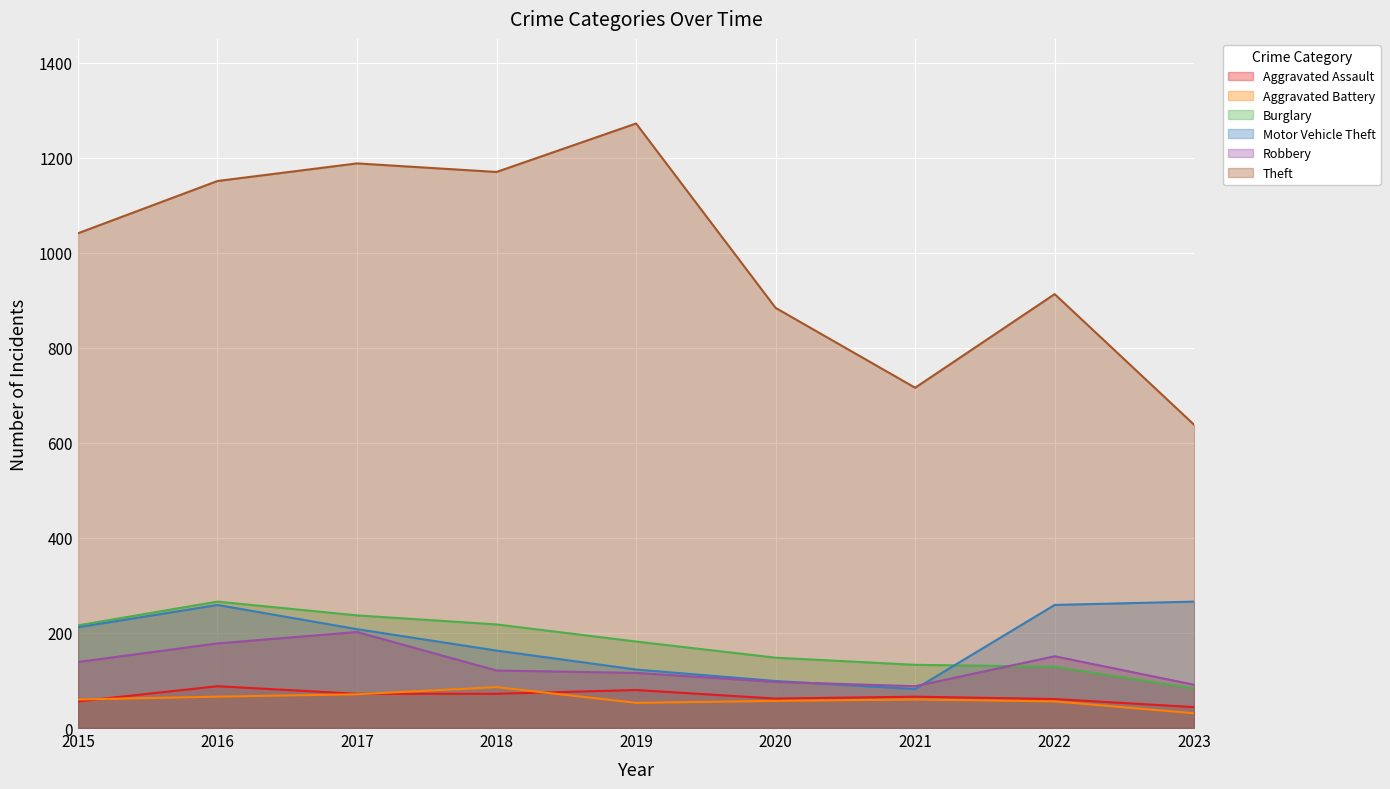

Which series changed the most between 2020 and 2021?

Theft